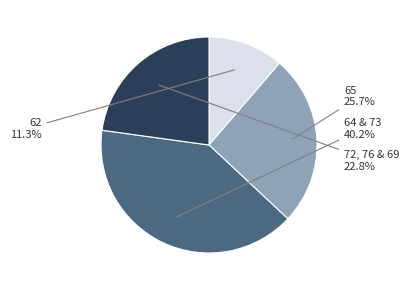

Does any single category account for the majority?

No